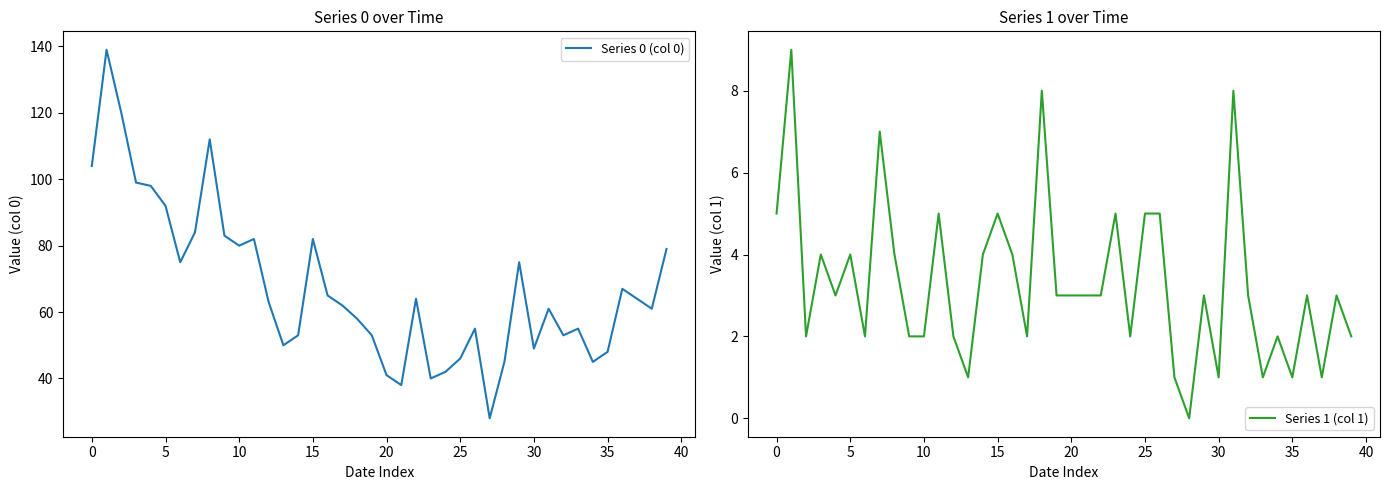

Which series has the largest total across all categories?

Series 0 (col 0)